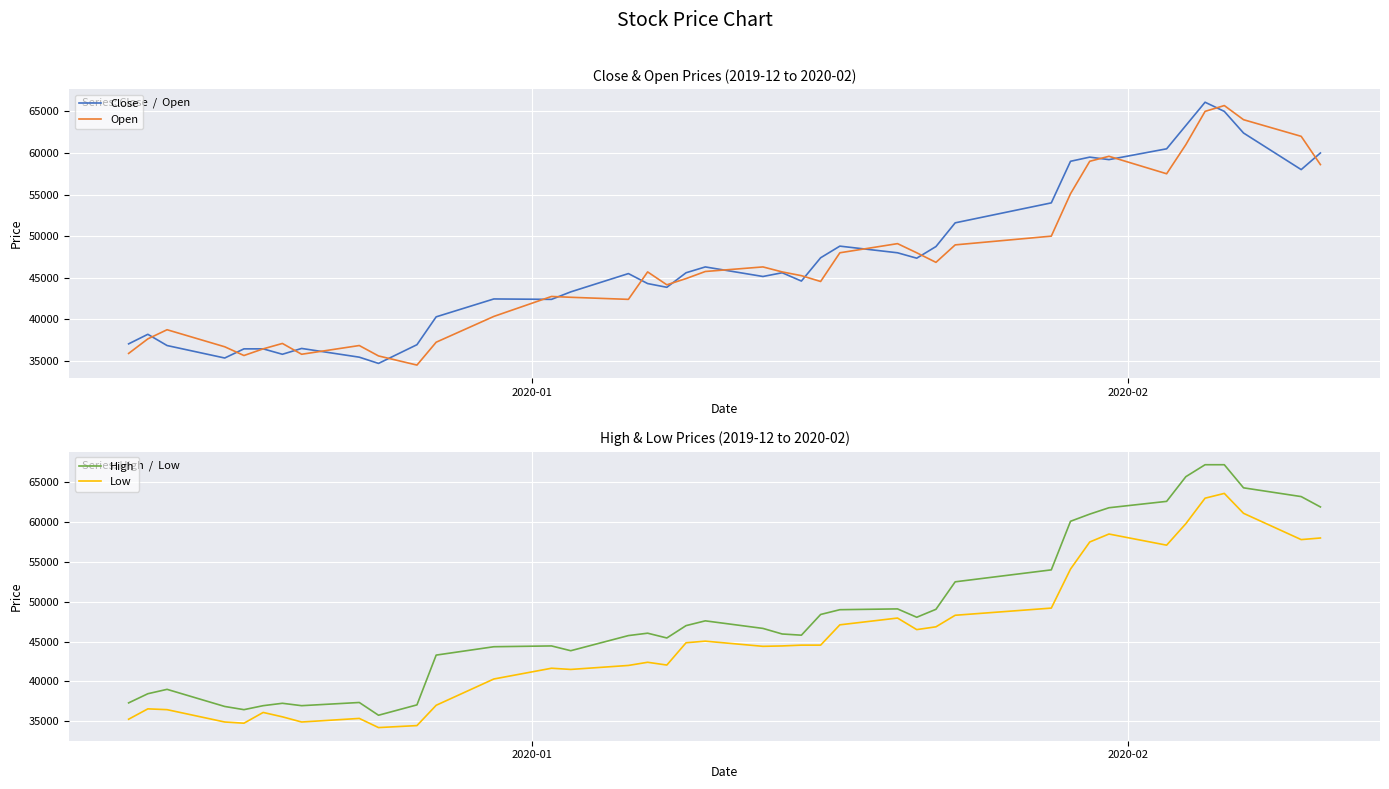

What is the maximum value for Open?

65700